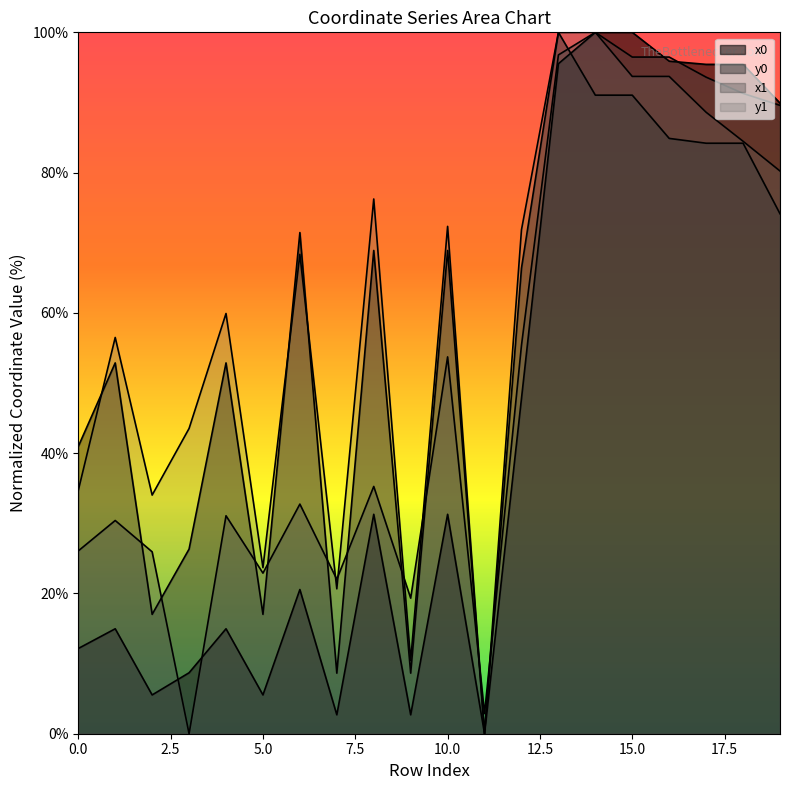

What are all the series names shown in the legend?

x0, y0, x1, y1